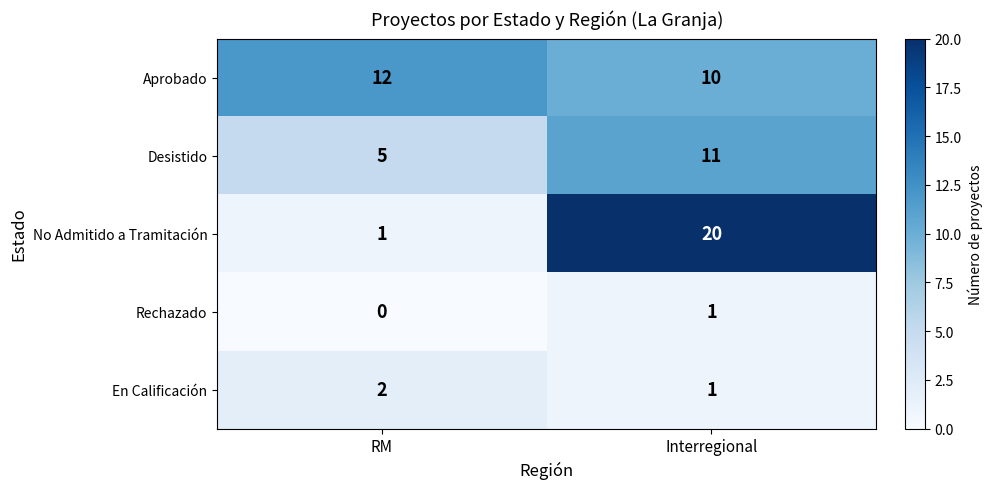

Reading left to right, transcribe all the data shown in this chart.

Aprobado: RM=12	Interregional=10
Desistido: RM=5	Interregional=11
No Admitido a Tramitación: RM=1	Interregional=20
Rechazado: RM=0	Interregional=1
En Calificación: RM=2	Interregional=1